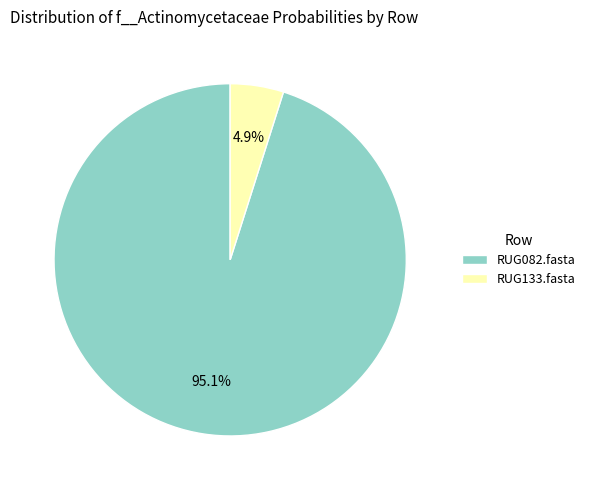

Is it true that RUG082.fasta is 95% of the pie?

True